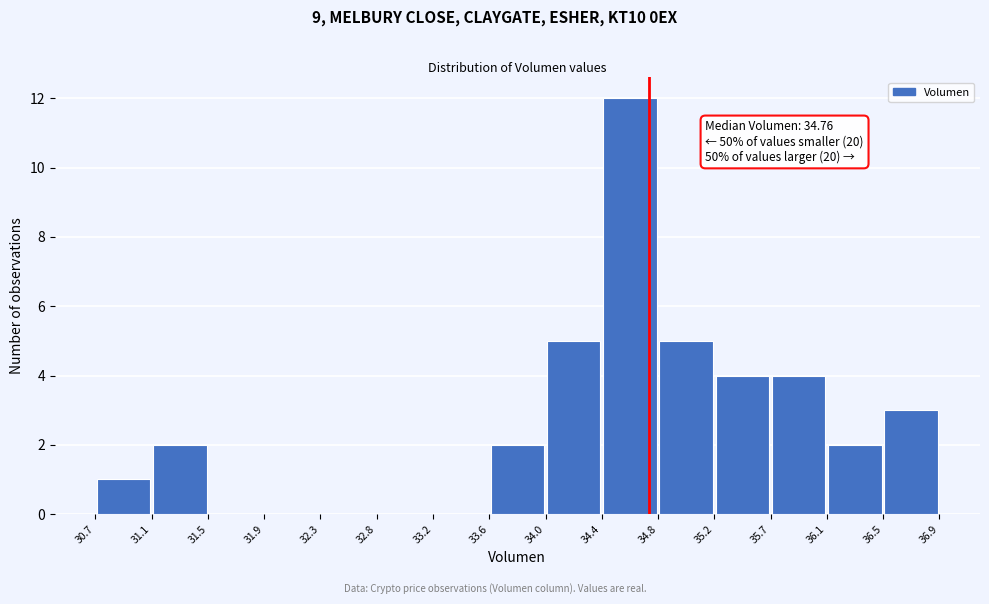

Which range on the x-axis has the tallest bar?

34.4 to 34.8